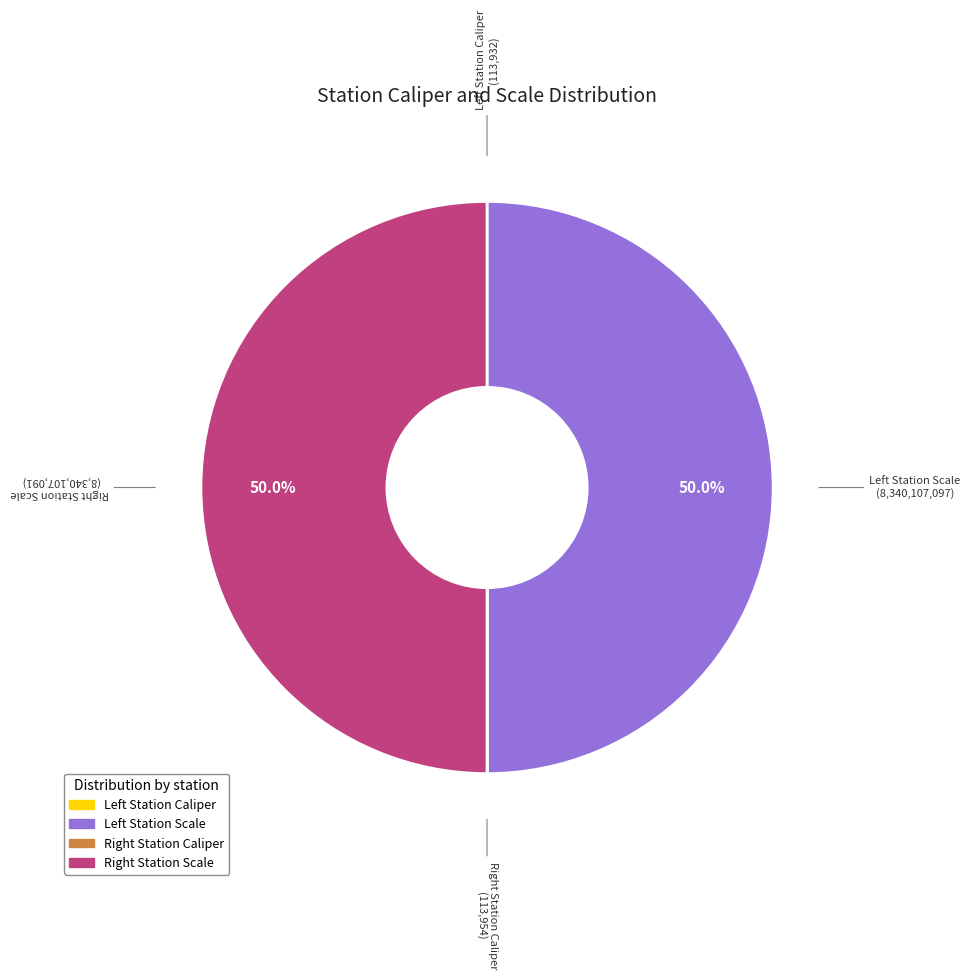

Rank the categories by value from lowest to highest.

Left Station Caliper, Right Station Caliper, Right Station Scale, Left Station Scale